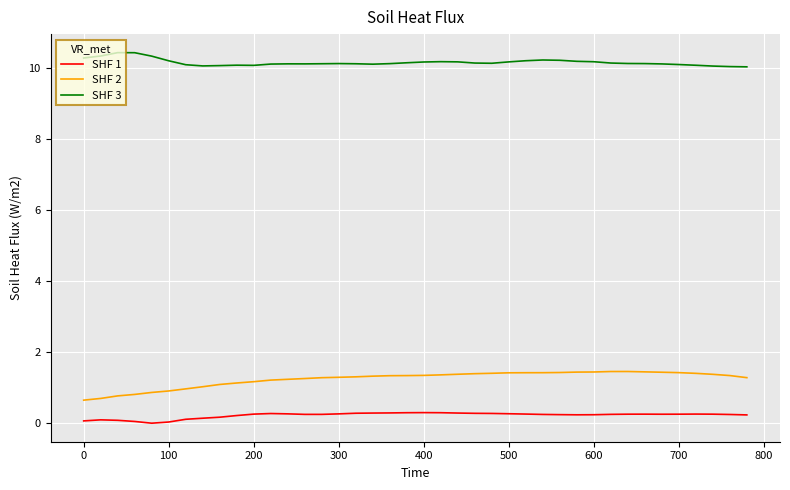

True or false: SHF 1 and SHF 3 cross at least once.

False